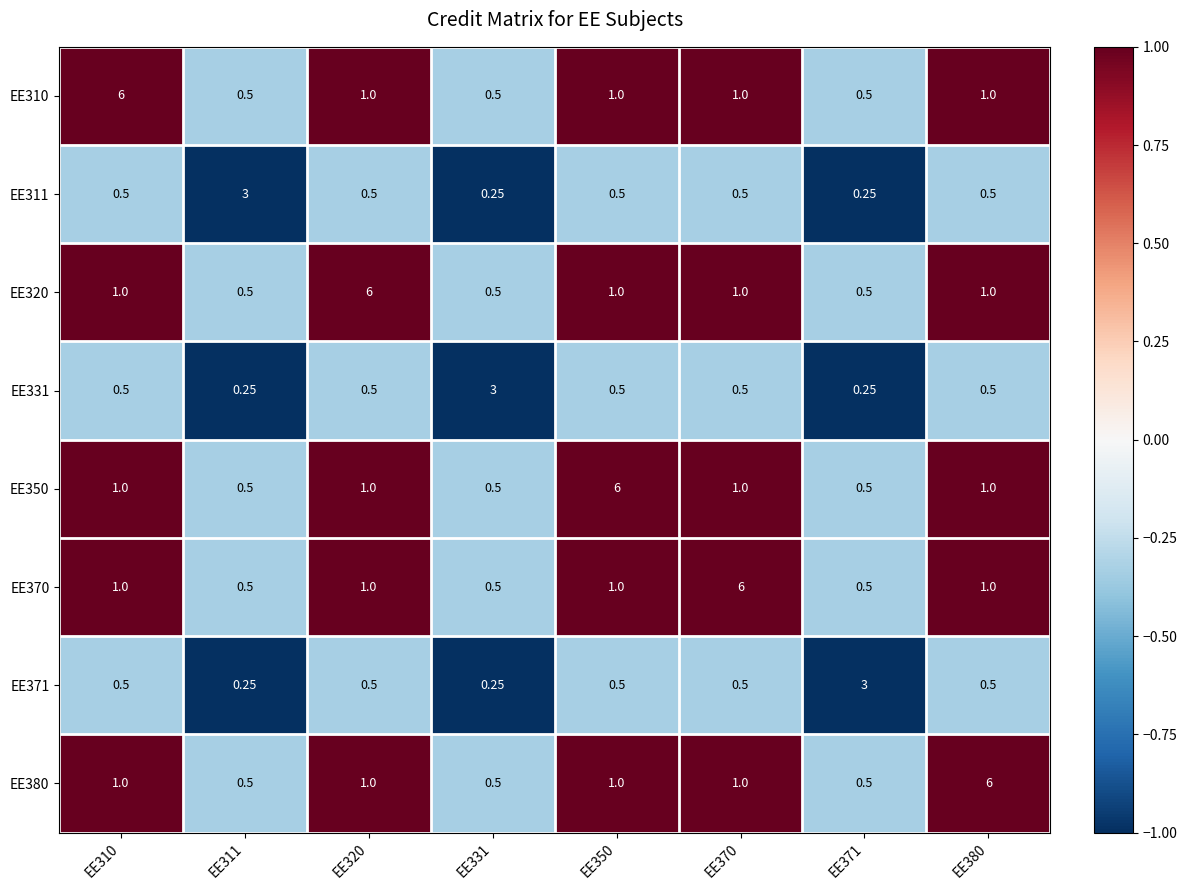

How many series are shown in this chart?

8